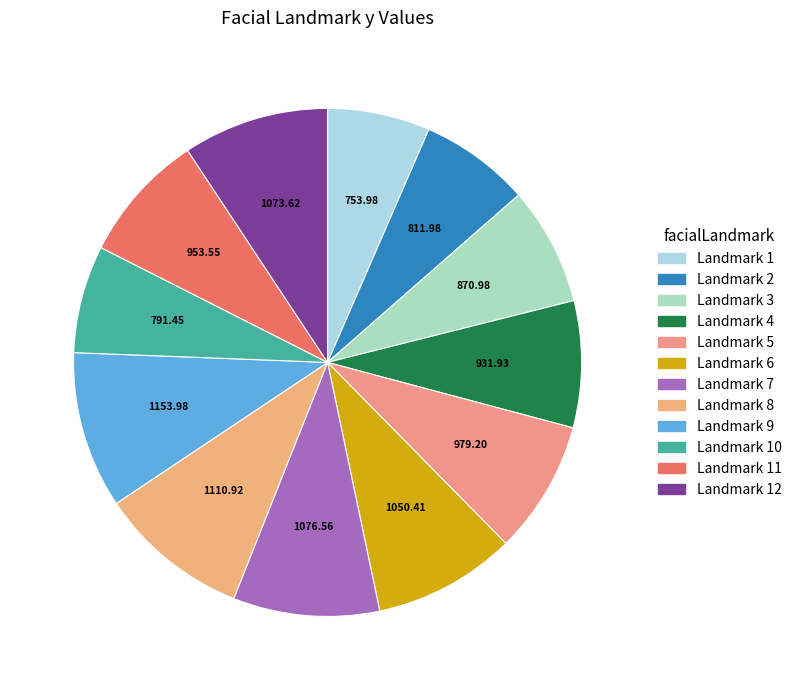

Count the number of slices in the pie.

12